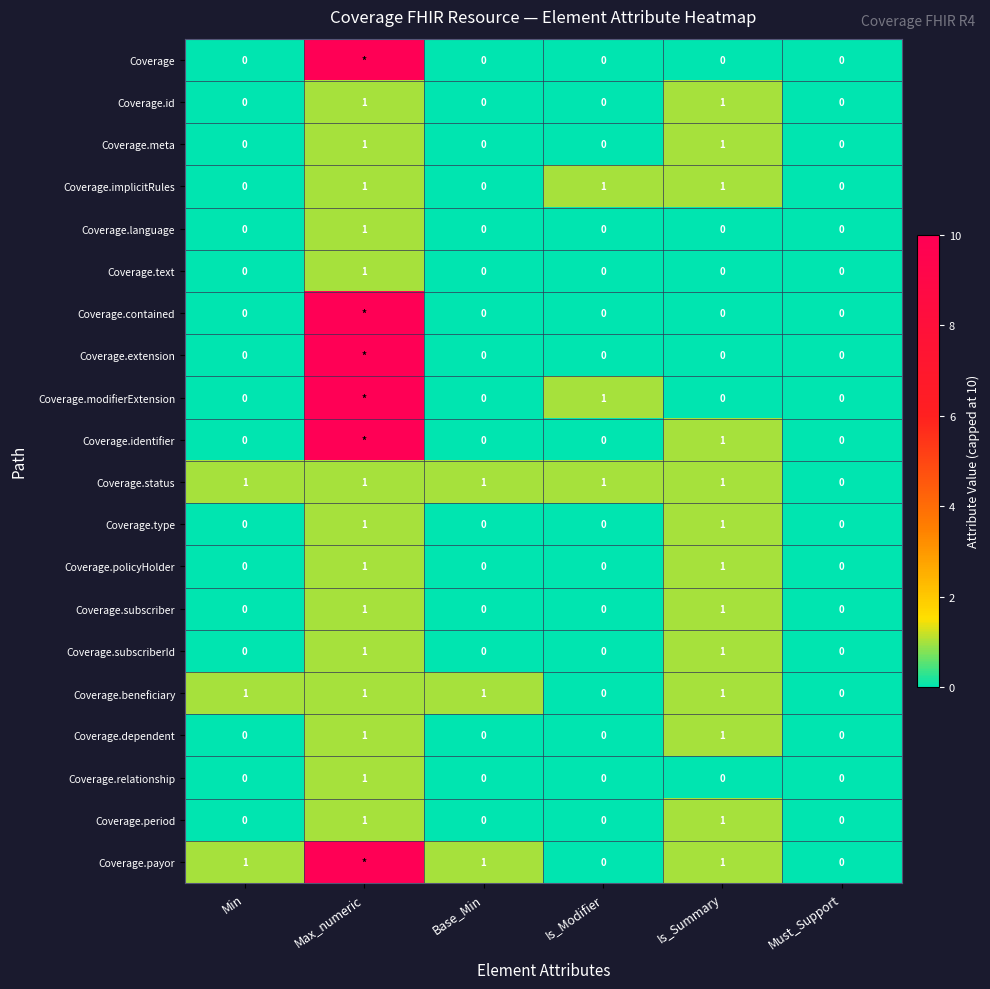

Is the value of Coverage.beneficiary at Base_Min greater than the value of Coverage.policyHolder at Must_Support?

Yes